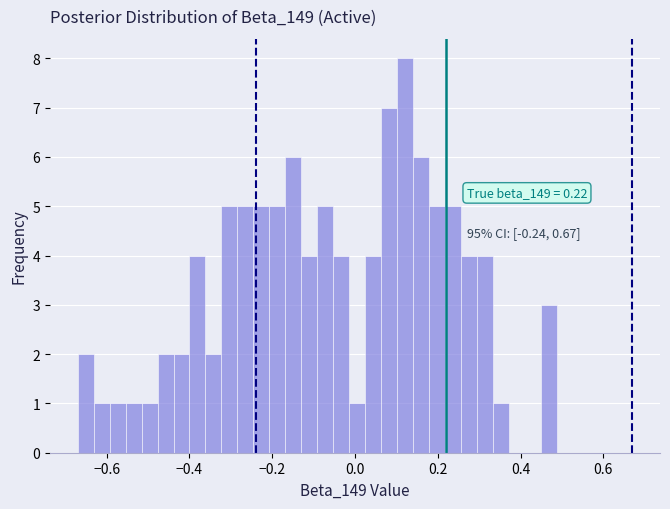

Read against the x-axis, roughly where is the centre of the tallest bar?

0.12